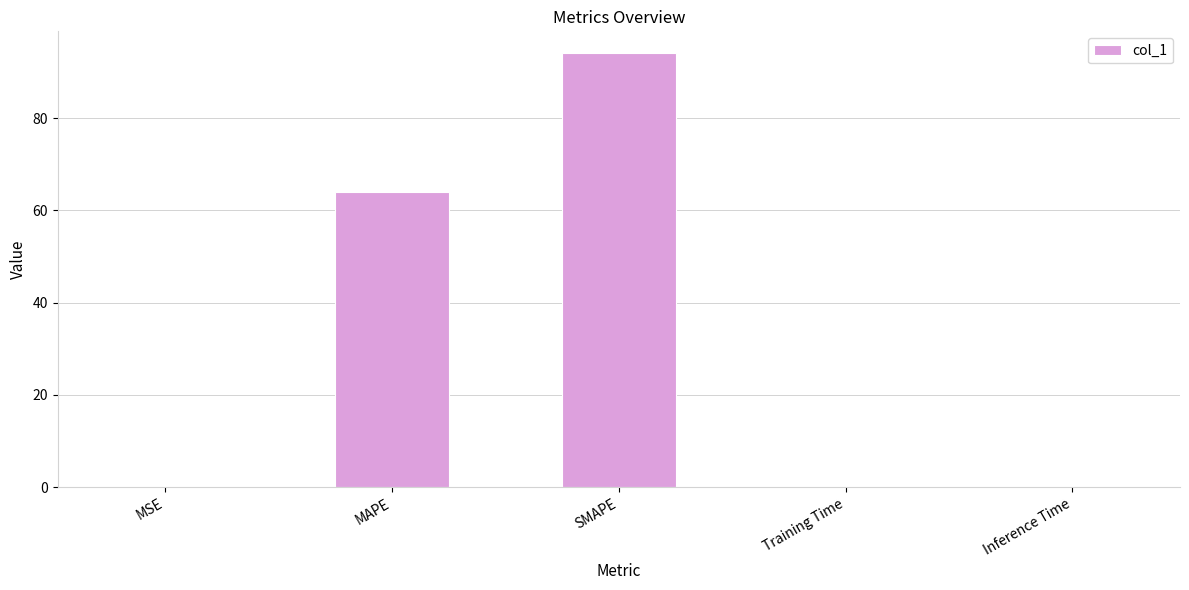

What is the sum of all values?

158.1